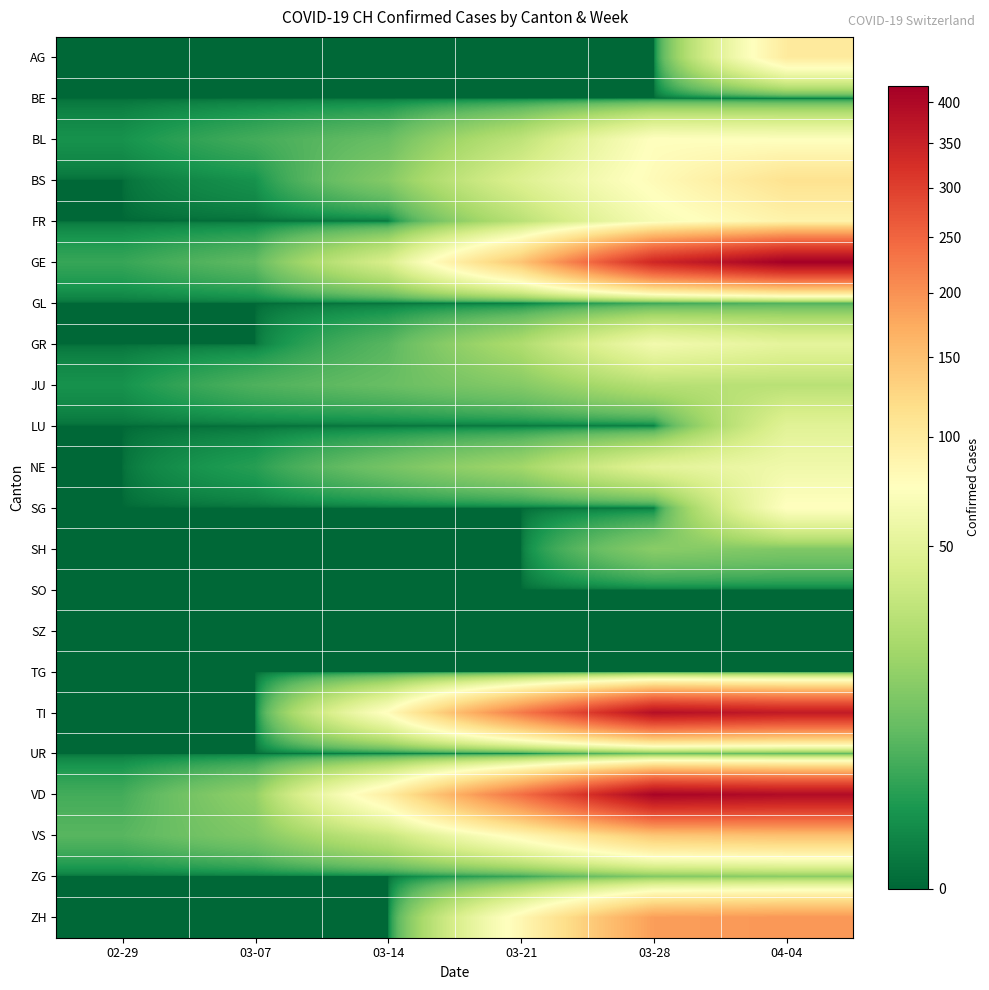

Count the number of data series in this chart.

22